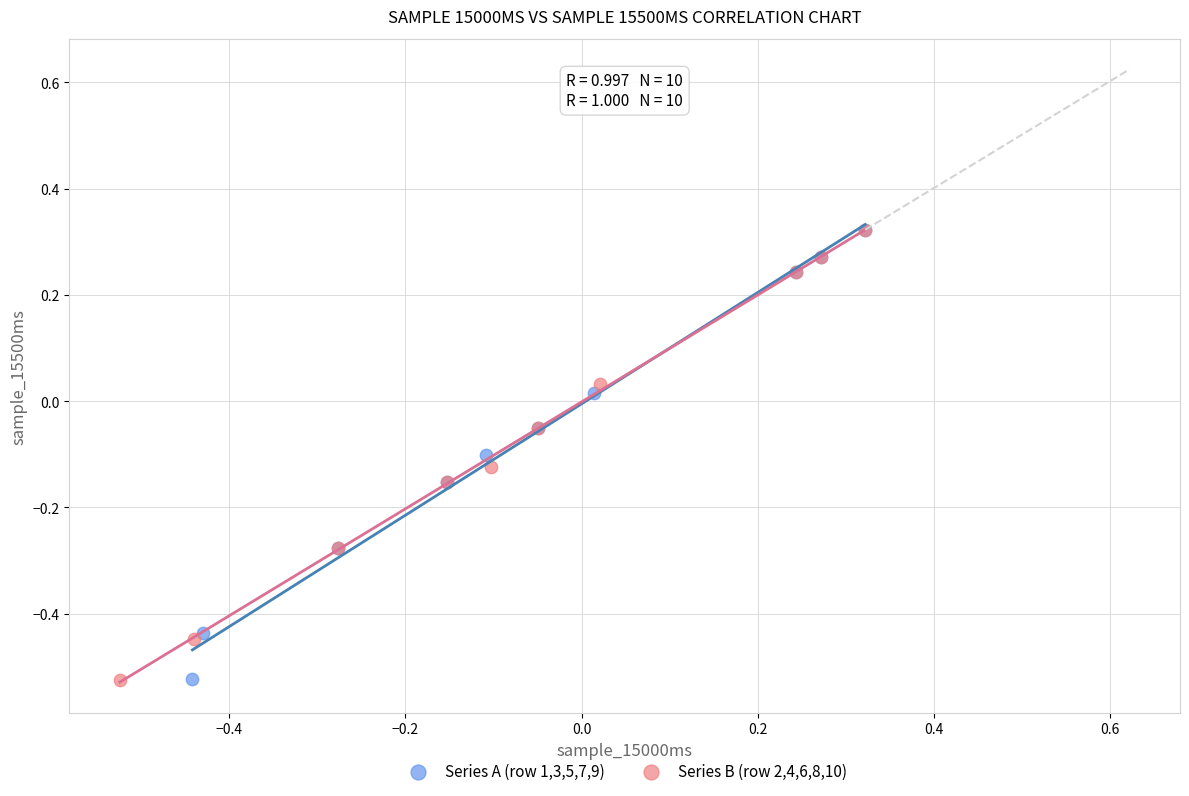

Which series has the largest Y range (max minus min)?

Series B (row 2,4,6,8,10)